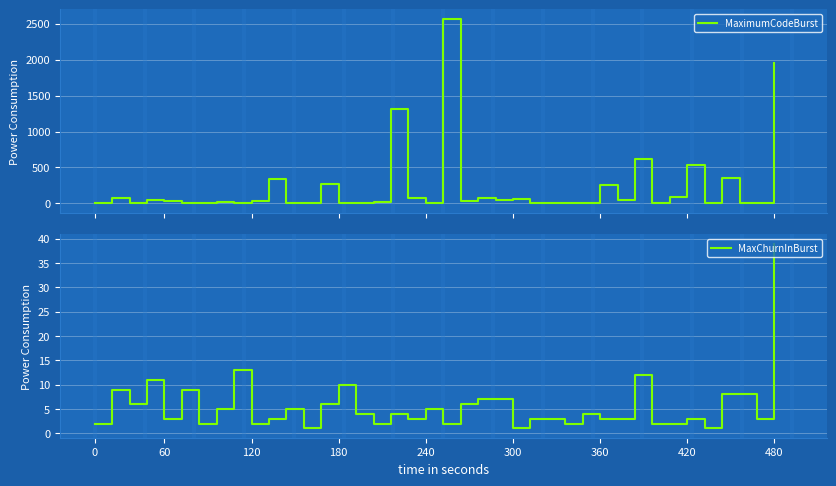

Which series has the largest range (max minus min)?

MaximumCodeBurst